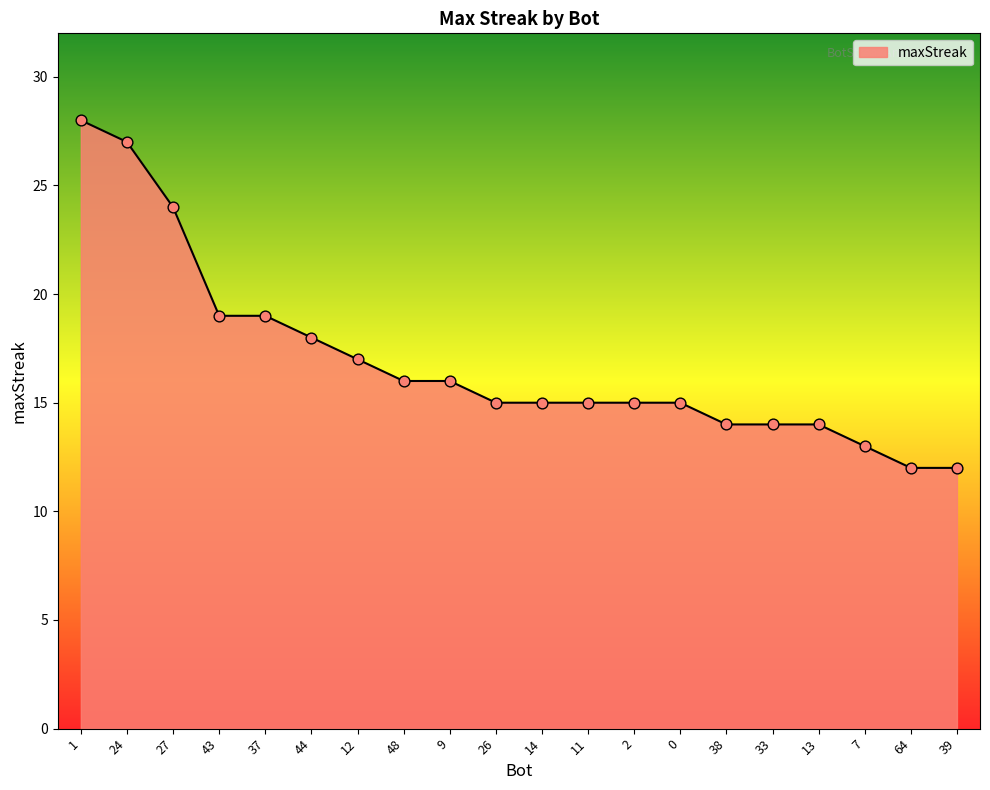

Between 39 and 12, which is larger?

12